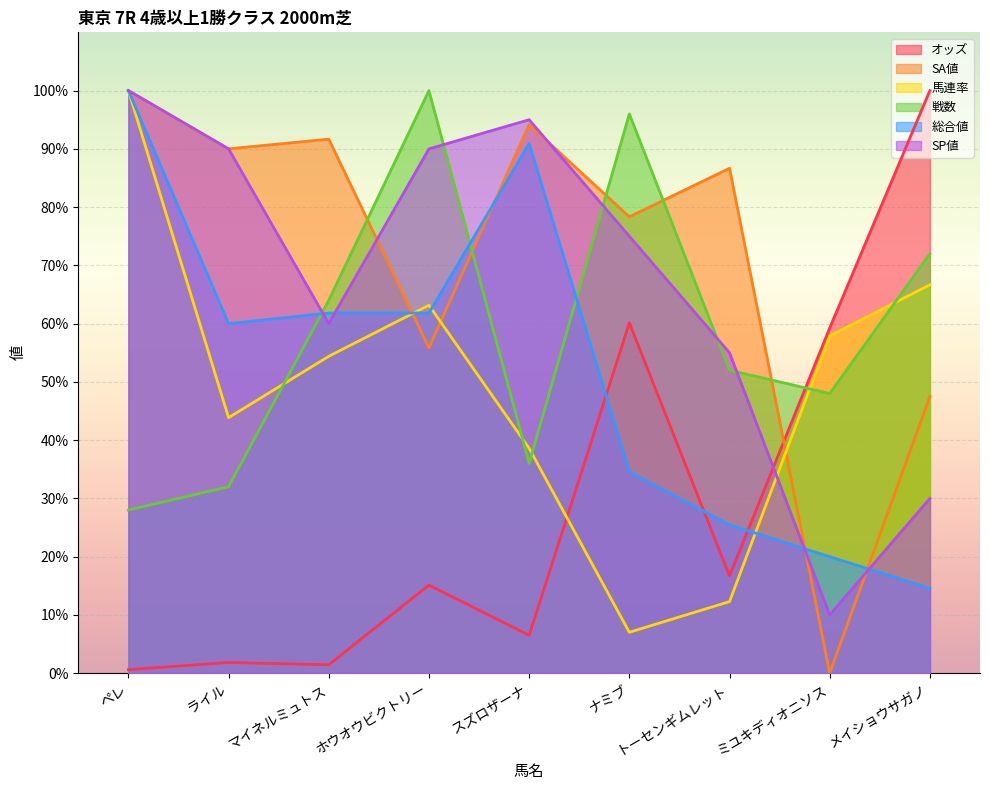

What is the sum of the SA値 values at ライル and マイネルミュトス?

181.7